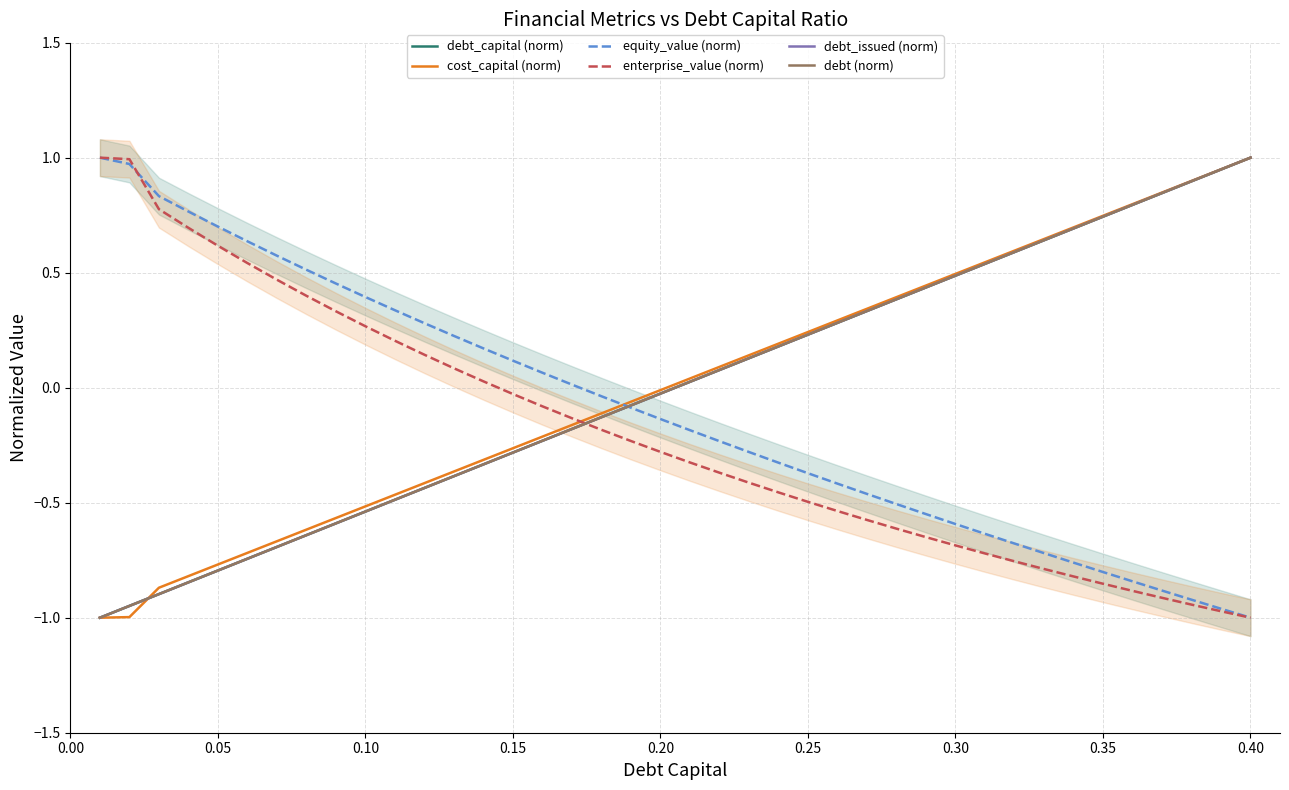

Reading right to left, extract all data points from this chart.

debt_capital (norm): 1.0	0.9	0.9	0.8	0.8	0.7	0.7	0.6	0.6	0.5	0.5	0.4	0.4	0.3	0.3	0.2	0.2	0.1	0.1	0.0	-0.0	-0.1	-0.1	-0.2	-0.2	-0.3	-0.3	-0.4	-0.4	-0.5	-0.5	-0.6	-0.6	-0.7	-0.7	-0.8	-0.8	-0.9	-0.9	-1.0
cost_capital (norm): 1.0	0.9	0.9	0.8	0.8	0.7	0.7	0.6	0.6	0.5	0.5	0.4	0.4	0.3	0.3	0.2	0.2	0.1	0.1	0.0	-0.0	-0.1	-0.1	-0.2	-0.2	-0.3	-0.3	-0.4	-0.4	-0.5	-0.5	-0.6	-0.6	-0.7	-0.7	-0.8	-0.8	-0.9	-1.0	-1.0
equity_value (norm): -1.0	-1.0	-0.9	-0.9	-0.8	-0.8	-0.8	-0.7	-0.7	-0.6	-0.6	-0.5	-0.5	-0.5	-0.4	-0.4	-0.3	-0.3	-0.2	-0.2	-0.1	-0.1	-0.0	0.0	0.1	0.1	0.2	0.2	0.3	0.3	0.4	0.5	0.5	0.6	0.6	0.7	0.8	0.8	1.0	1.0
enterprise_value (norm): -1.0	-1.0	-0.9	-0.9	-0.9	-0.9	-0.8	-0.8	-0.8	-0.7	-0.7	-0.6	-0.6	-0.6	-0.5	-0.5	-0.5	-0.4	-0.4	-0.3	-0.3	-0.2	-0.2	-0.1	-0.1	-0.0	0.0	0.1	0.1	0.2	0.3	0.3	0.4	0.5	0.5	0.6	0.7	0.8	1.0	1.0
debt_issued (norm): 1.0	0.9	0.9	0.8	0.8	0.7	0.7	0.6	0.6	0.5	0.5	0.4	0.4	0.3	0.3	0.2	0.2	0.1	0.1	0.0	-0.0	-0.1	-0.1	-0.2	-0.2	-0.3	-0.3	-0.4	-0.4	-0.5	-0.5	-0.6	-0.6	-0.7	-0.7	-0.8	-0.8	-0.9	-0.9	-1.0
debt (norm): 1.0	0.9	0.9	0.8	0.8	0.7	0.7	0.6	0.6	0.5	0.5	0.4	0.4	0.3	0.3	0.2	0.2	0.1	0.1	0.0	-0.0	-0.1	-0.1	-0.2	-0.2	-0.3	-0.3	-0.4	-0.4	-0.5	-0.5	-0.6	-0.6	-0.7	-0.7	-0.8	-0.8	-0.9	-0.9	-1.0